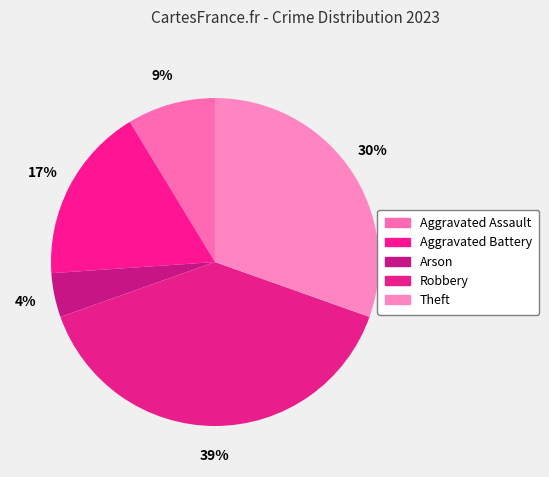

Is there a majority slice in this chart?

No